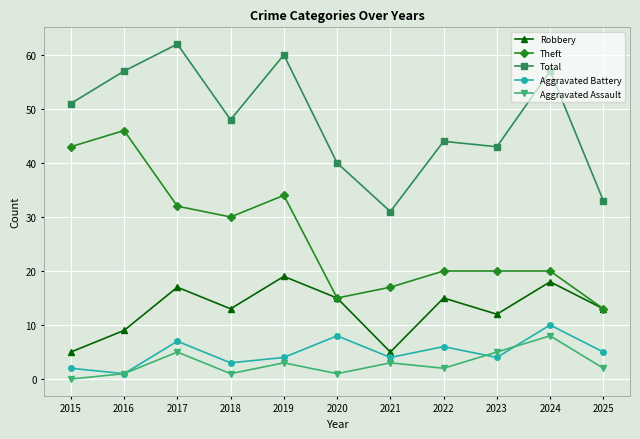

List the series in order of their peak value, lowest first.

Aggravated Assault, Aggravated Battery, Robbery, Theft, Total